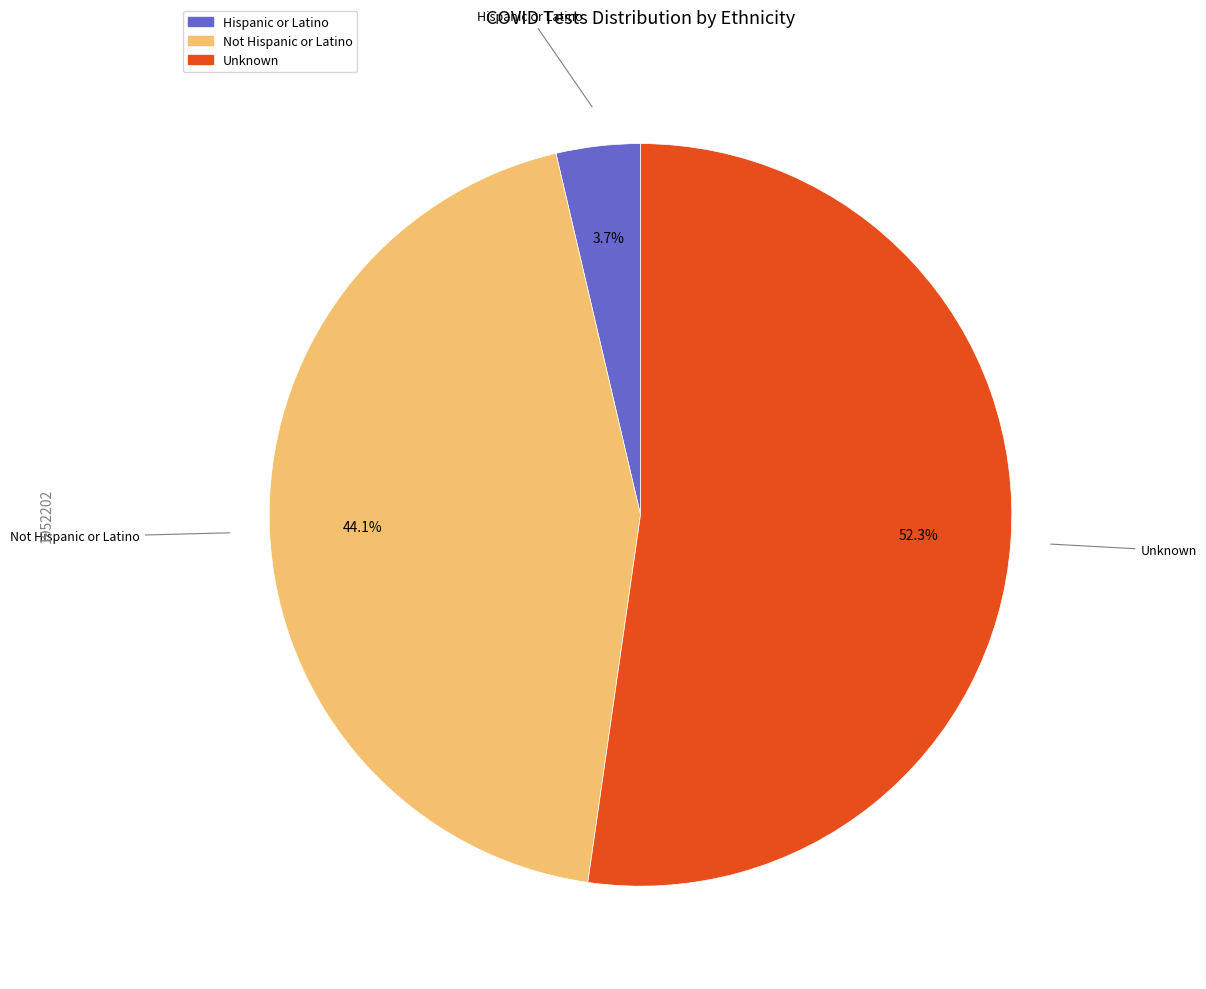

Between Not Hispanic or Latino and Hispanic or Latino, which is larger?

Not Hispanic or Latino